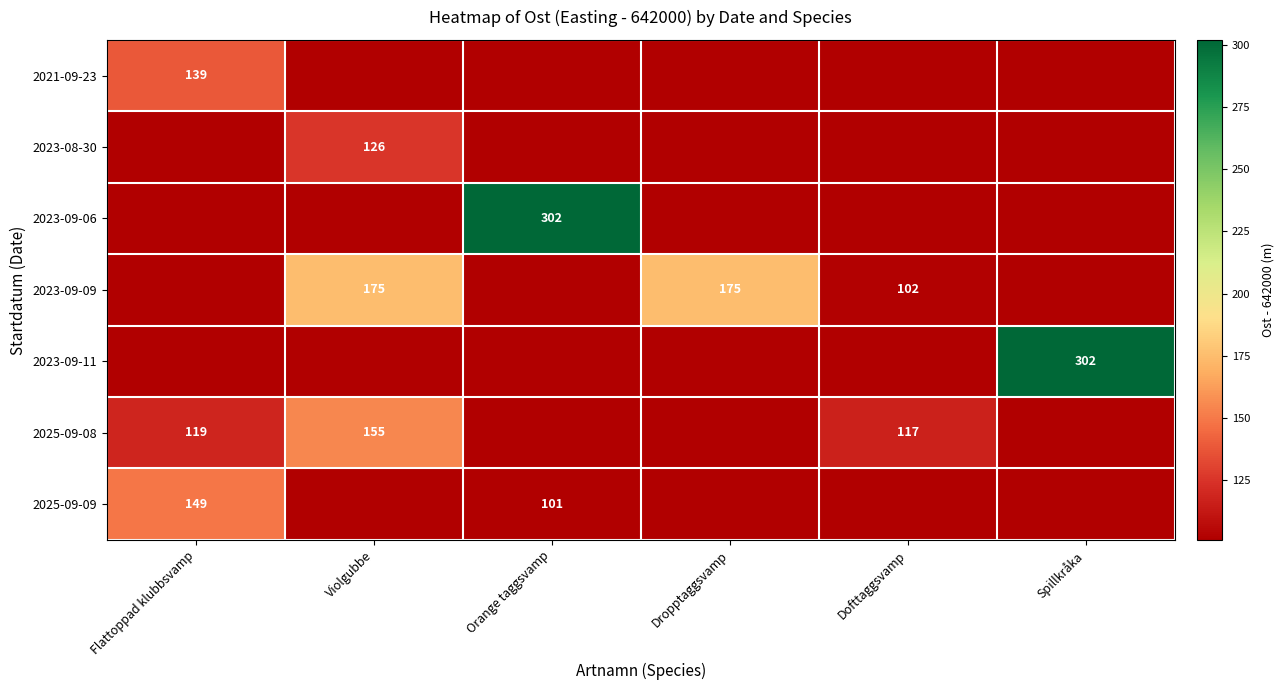

Is it true that 2025-09-08 equals 40 at Dofttaggsvamp?

False